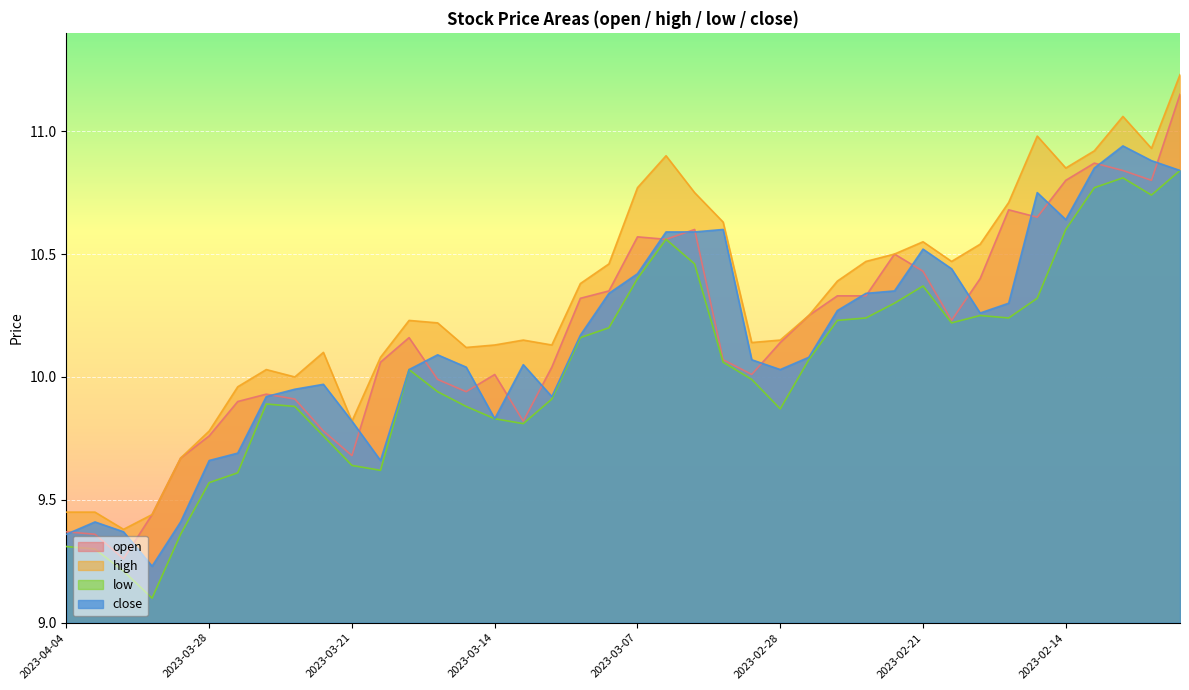

Which series has the largest range (max minus min)?

open